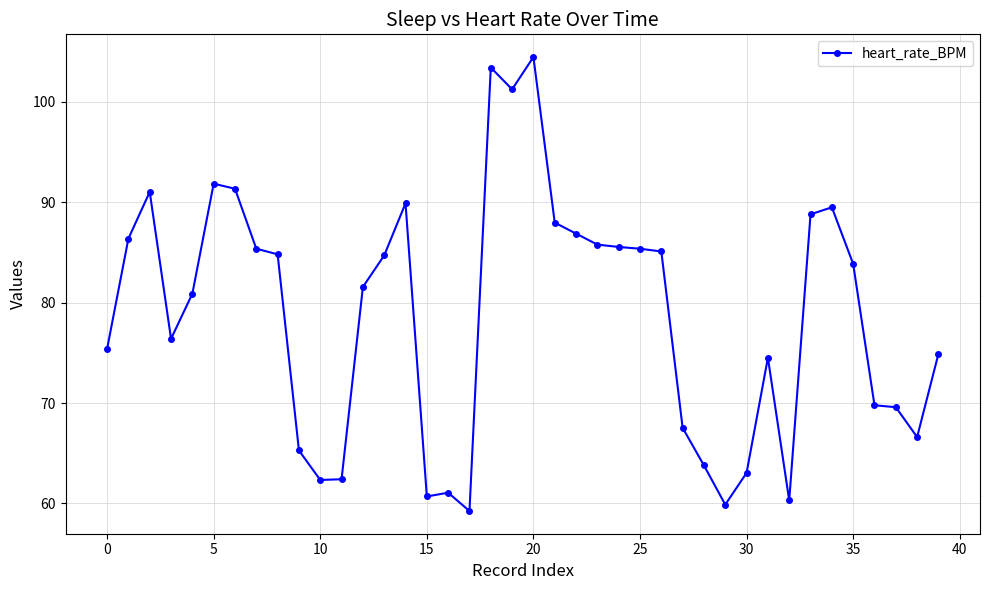

What is the greatest value displayed?

104.5